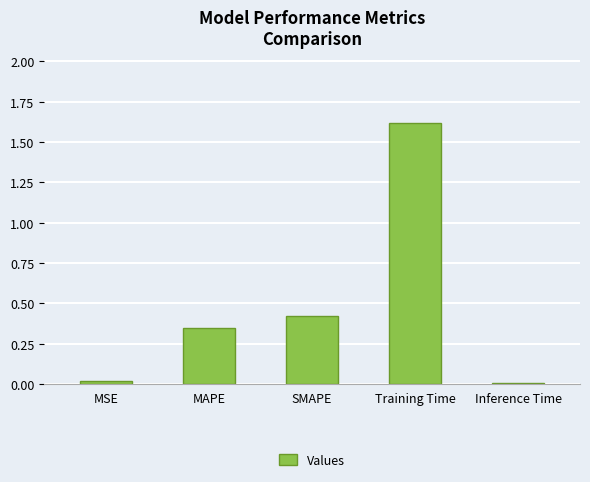

Is it true that the value at Training Time is 1.6?

True